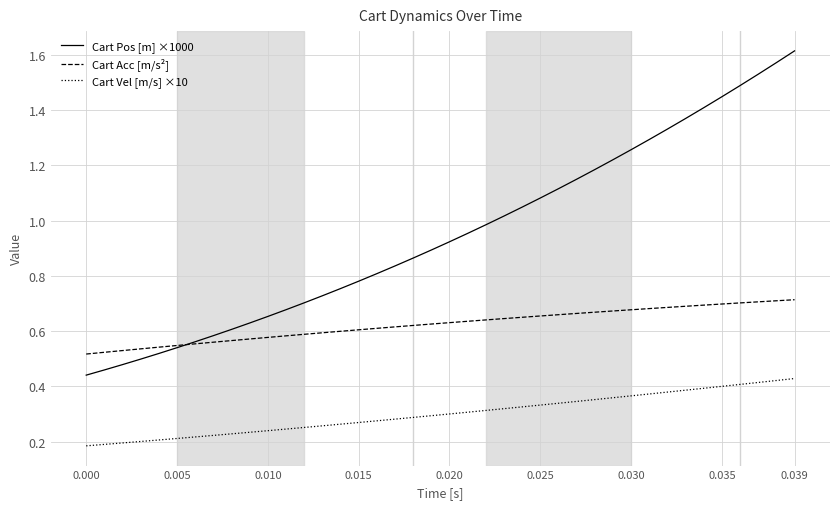

What are all the series names shown in the legend?

Cart Pos [m] ×1000, Cart Acc [m/s²], Cart Vel [m/s] ×10